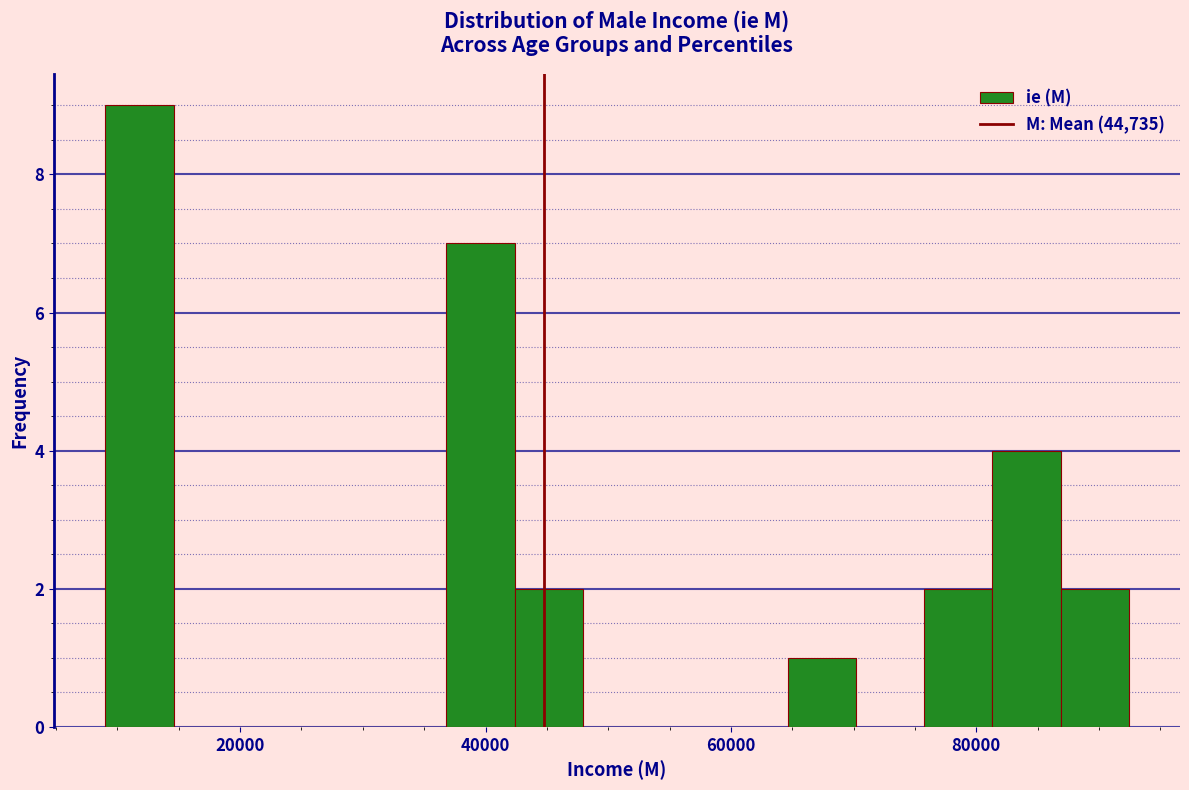

Read against the x-axis, roughly where is the centre of the tallest bar?

12000